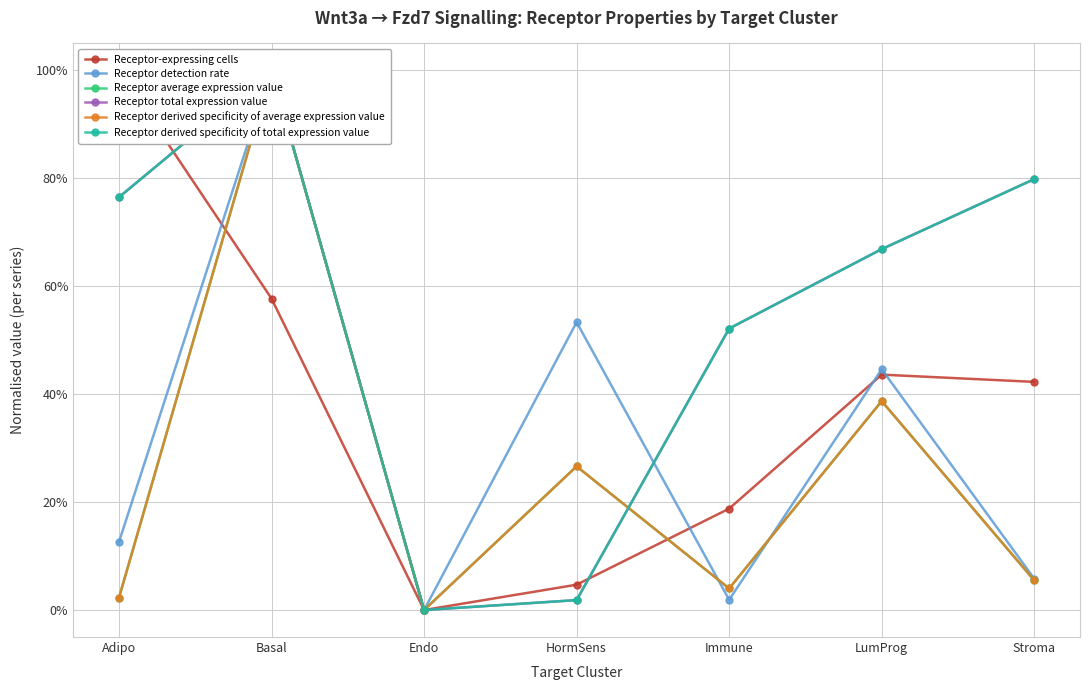

Does the chart have visible grid lines?

Yes